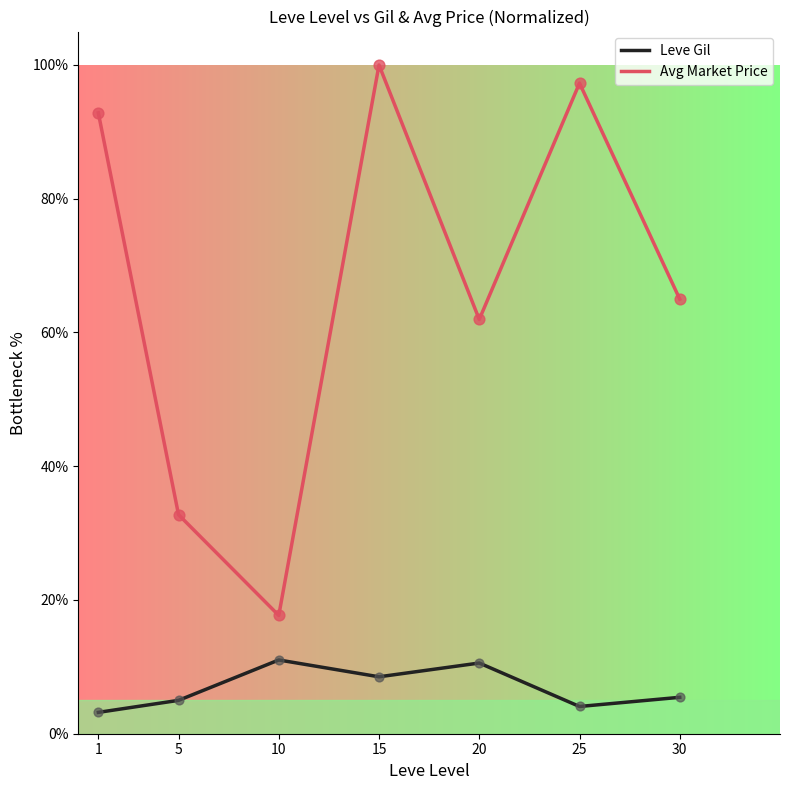

What is the difference between the highest and lowest values at 15?

91.5